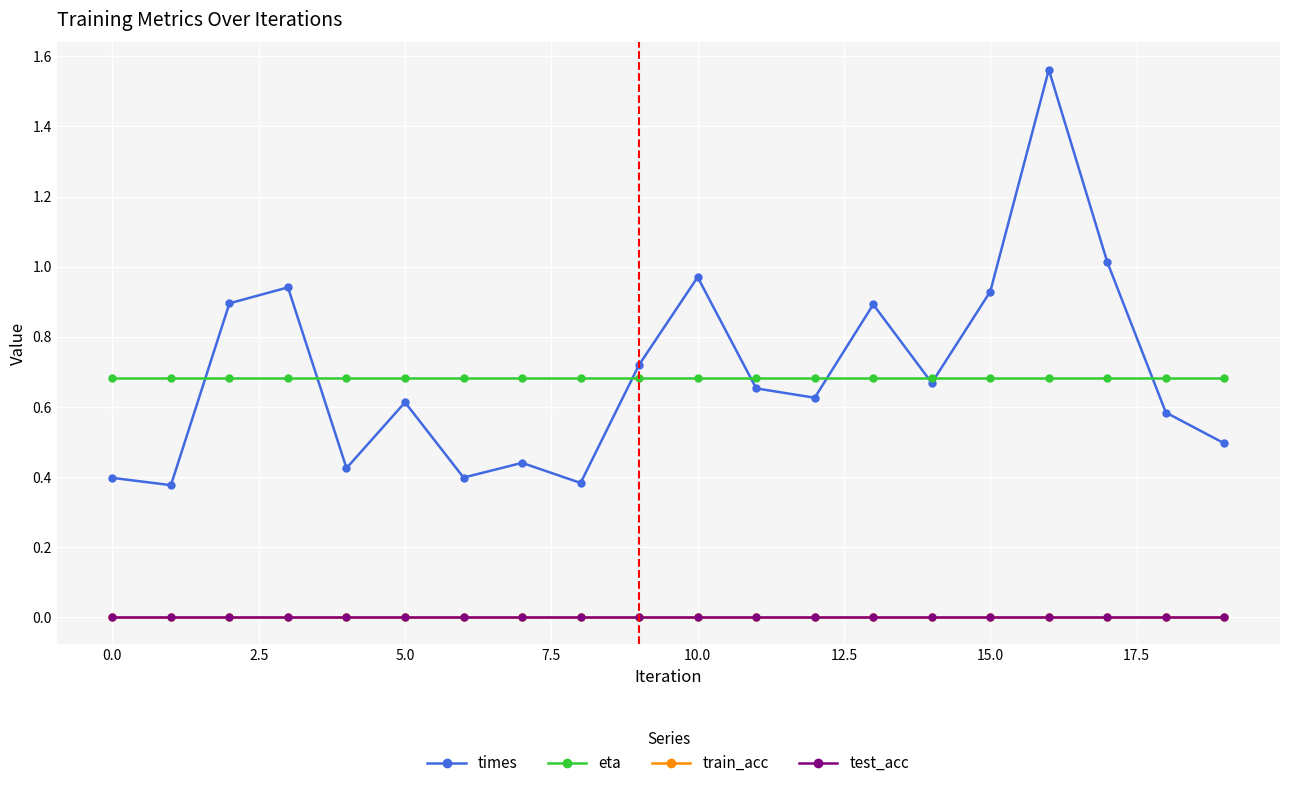

Is this an area chart (filled region under the line)?

No